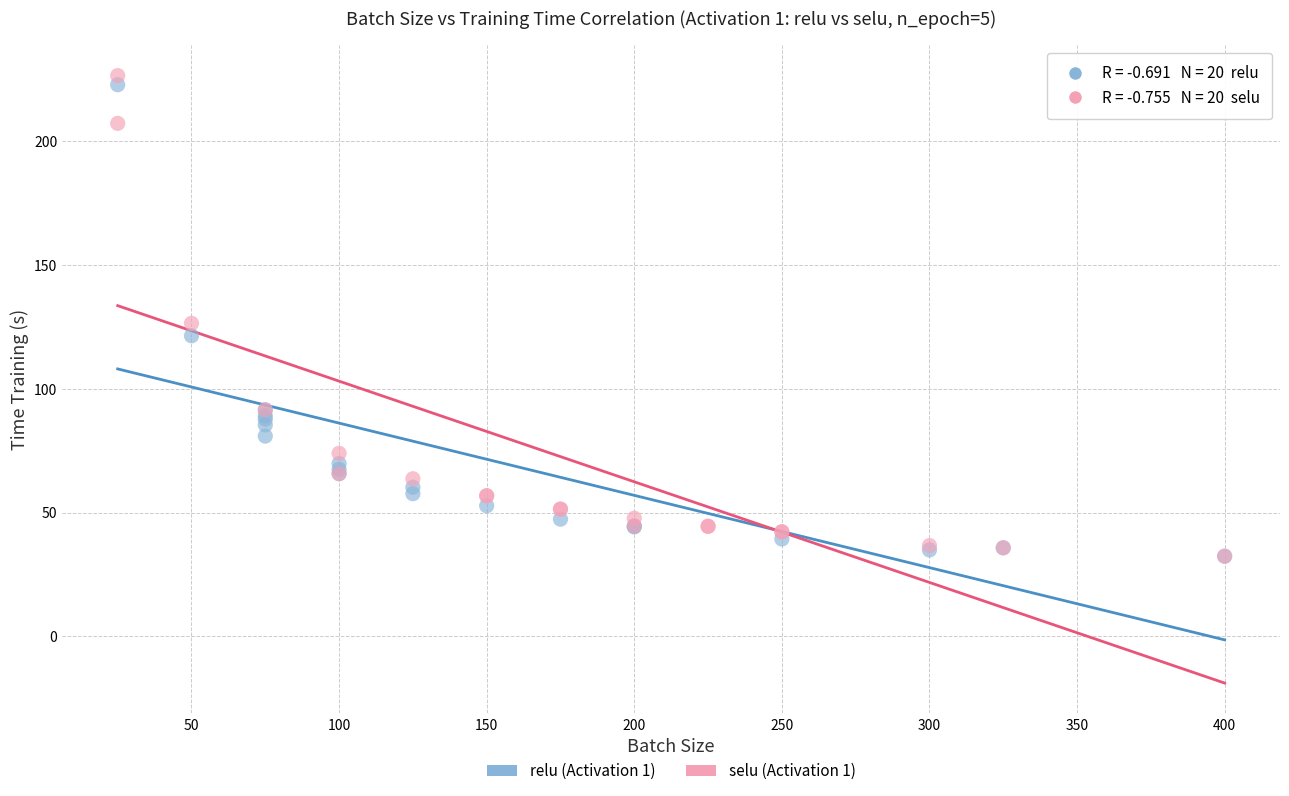

Which series has the widest spread of Y values?

selu (Activation 1)